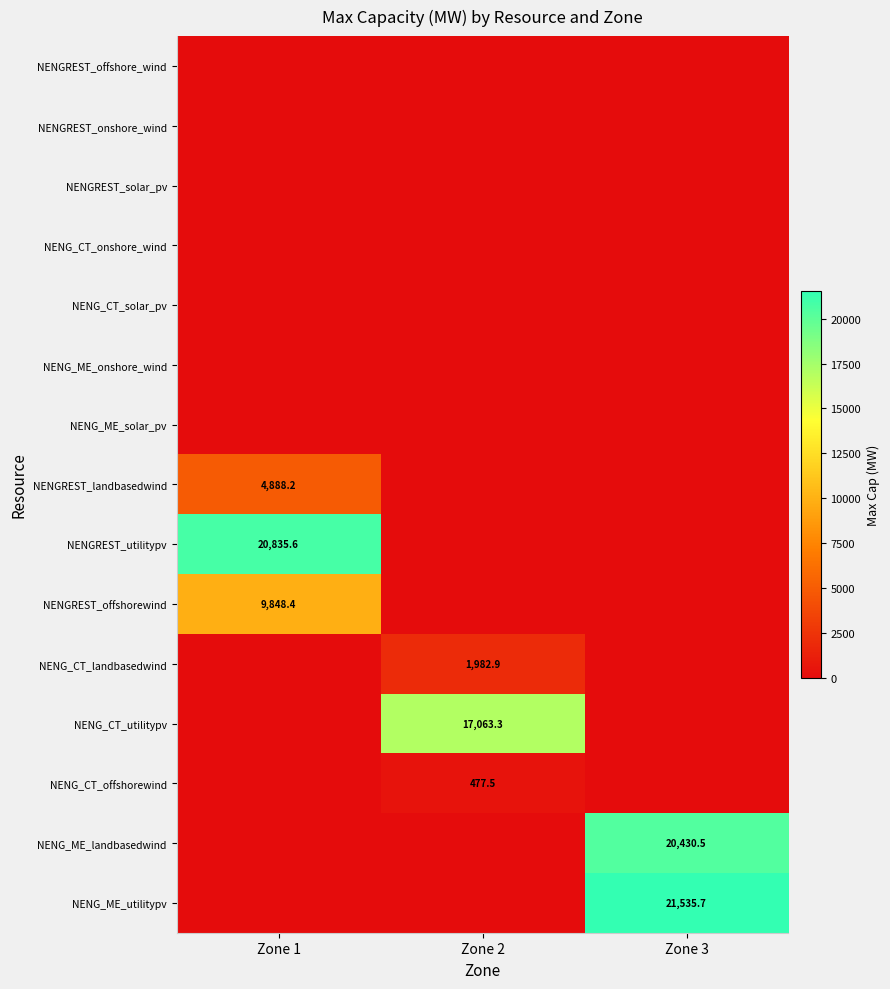

What is the spread (max minus min) of values at Zone 1?

20835.6